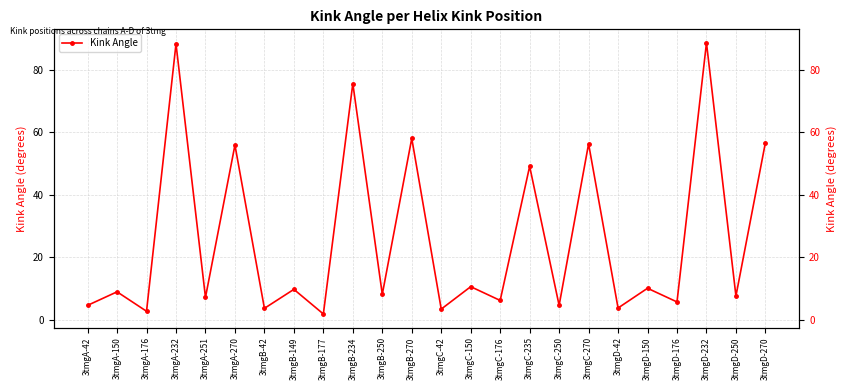

Rank the categories by value from highest to lowest.

3tmgD-232, 3tmgA-232, 3tmgB-234, 3tmgB-270, 3tmgD-270, 3tmgC-270, 3tmgA-270, 3tmgC-235, 3tmgC-150, 3tmgD-150, 3tmgB-149, 3tmgA-150, 3tmgB-250, 3tmgD-250, 3tmgA-251, 3tmgC-176, 3tmgD-176, 3tmgC-250, 3tmgA-42, 3tmgD-42, 3tmgB-42, 3tmgC-42, 3tmgA-176, 3tmgB-177